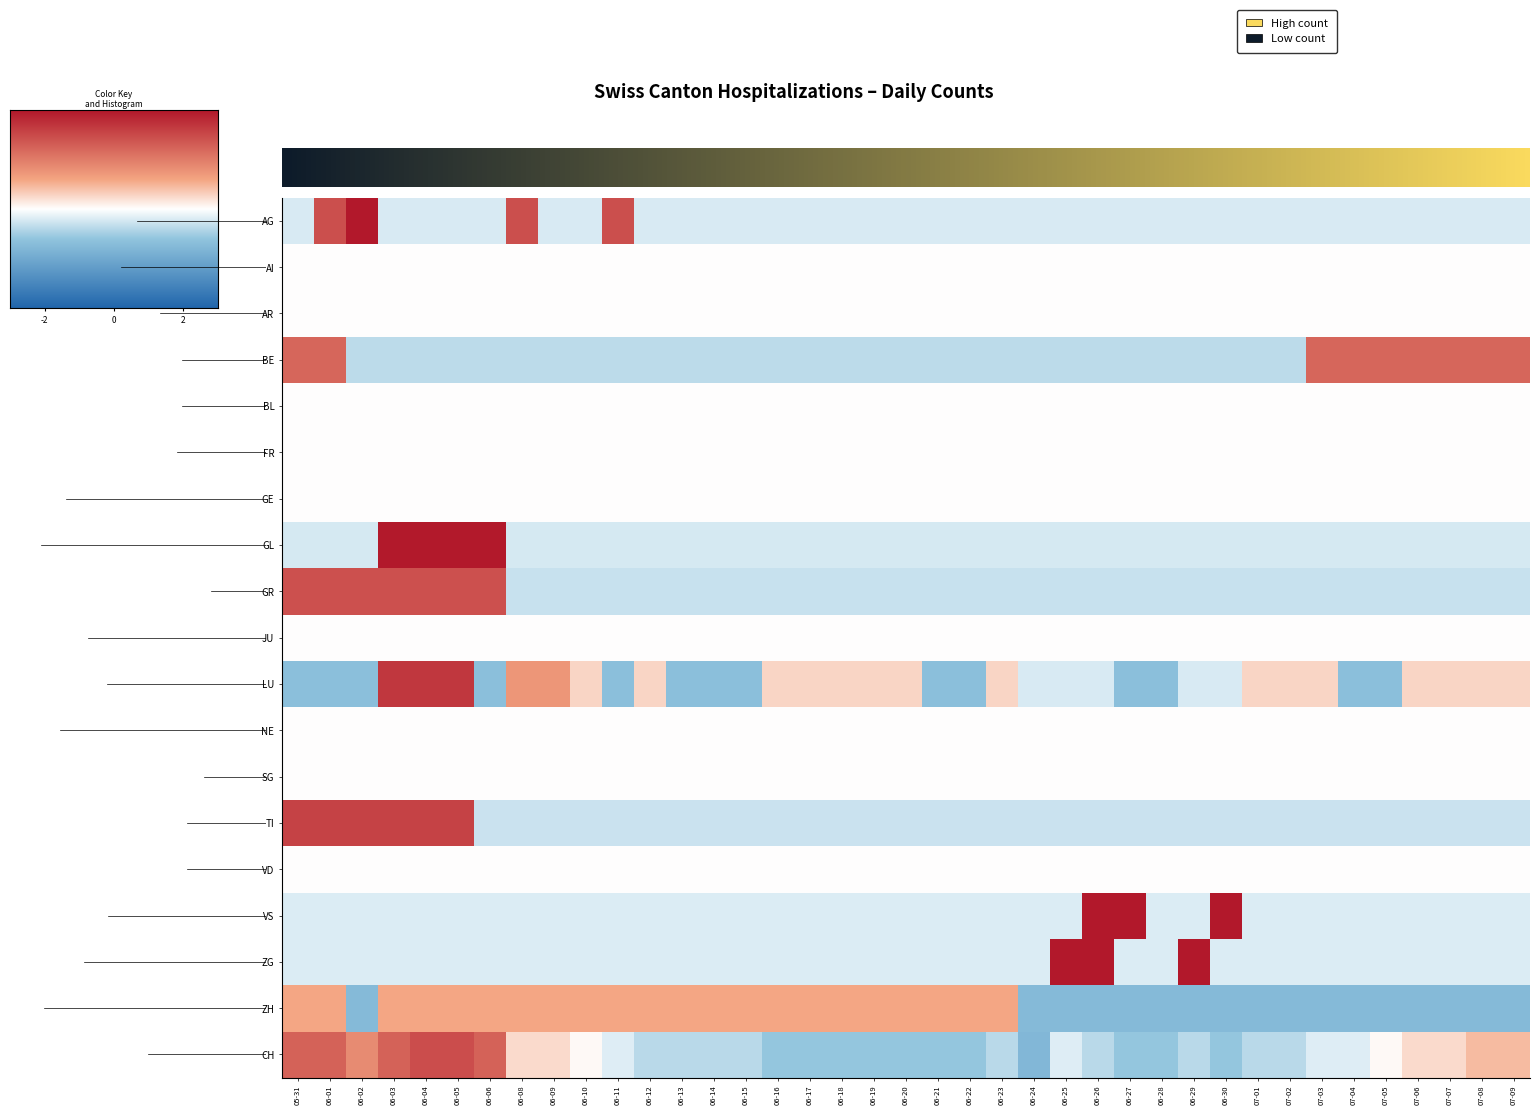

How many values in the LU series are below 0?

19